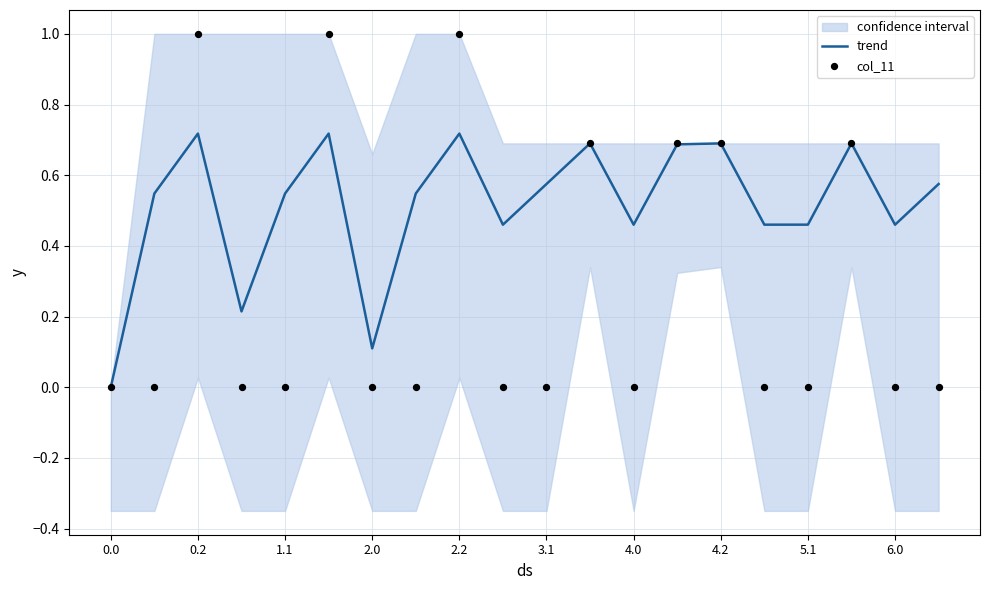

True or false: trend has a value of 0.7 at 4.0.

False